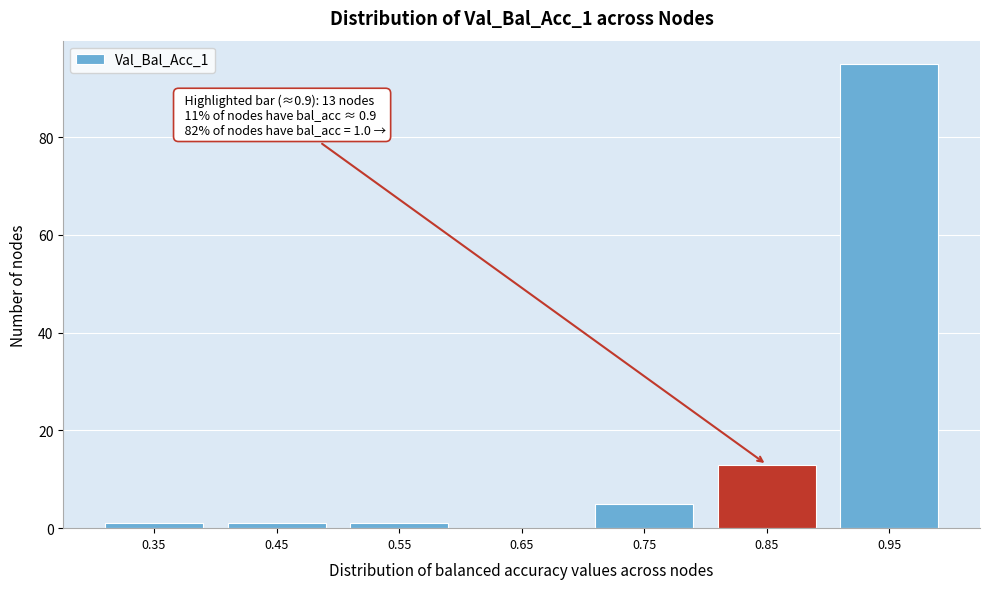

Reading left to right, transcribe all the data shown in this chart.

0.35=1	0.45=1	0.55=1	0.65=0	0.75=5	0.85=13	0.95=95